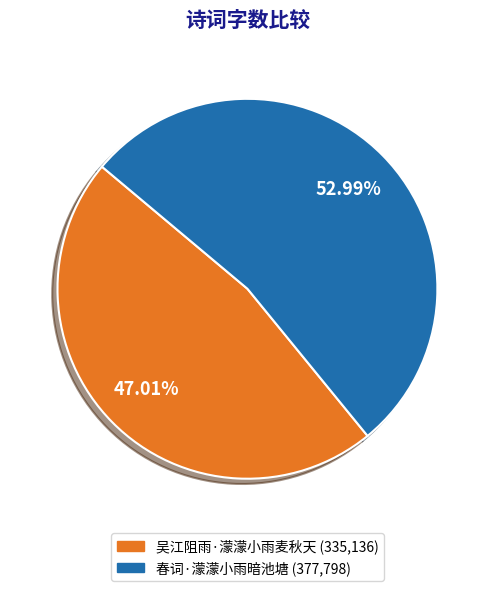

Is it true that 春词·濛濛小雨暗池塘 is 45% of the pie?

False